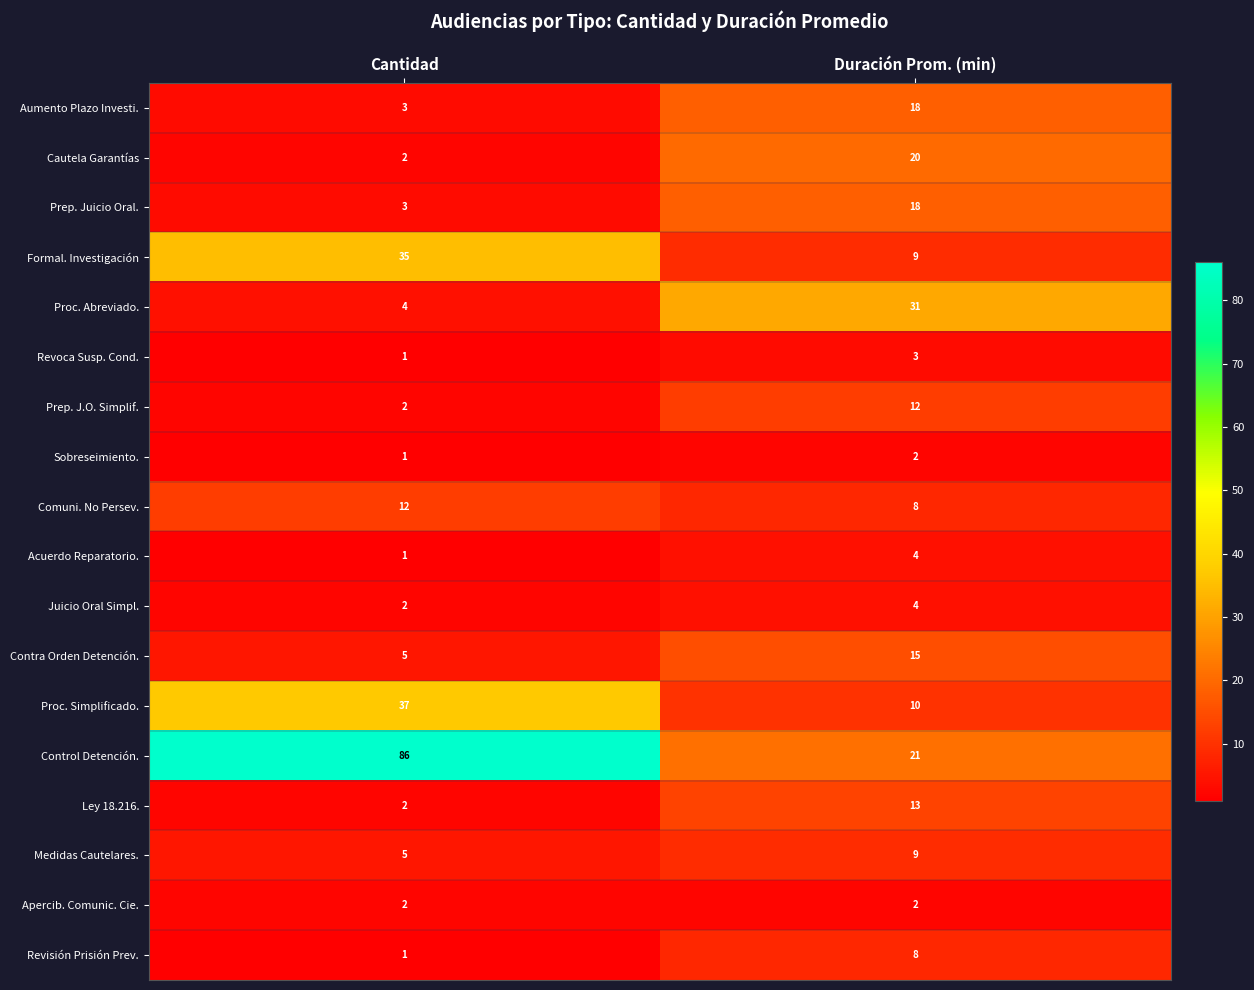

What is the total value across all series at Cantidad?

204